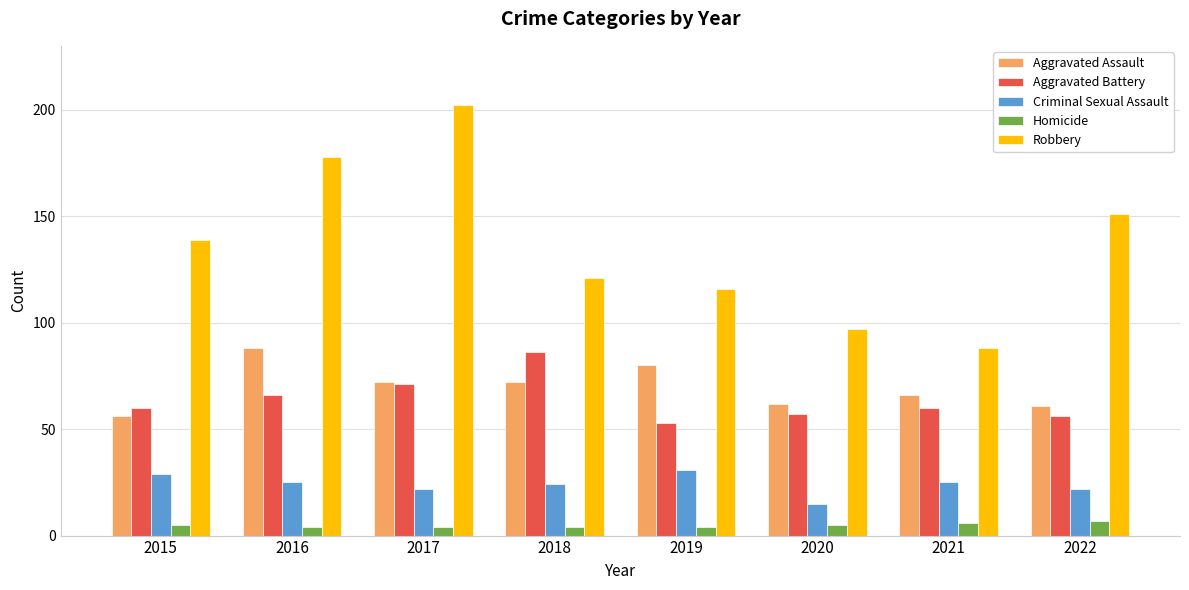

What is the minimum value for Criminal Sexual Assault?

15